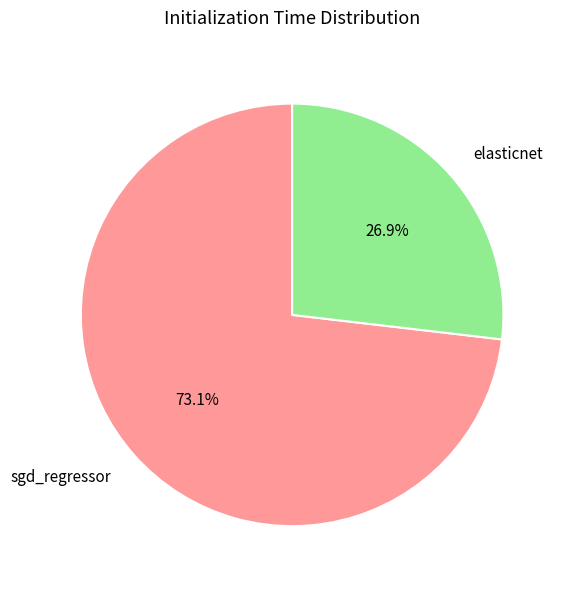

Which slice is the smallest?

elasticnet